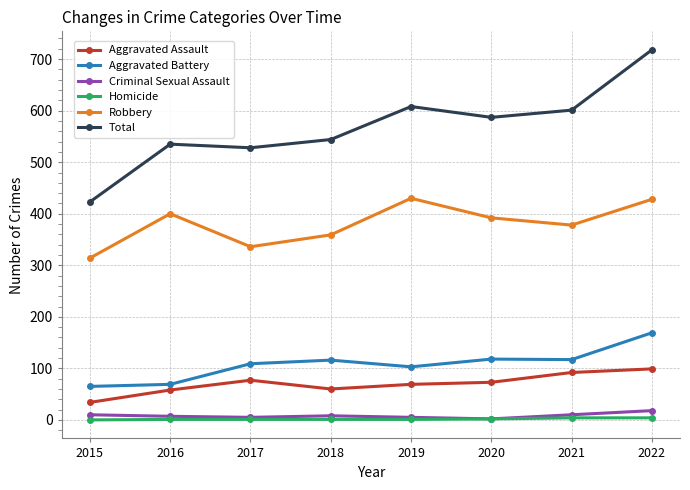

What is the maximum value shown in the chart?

718